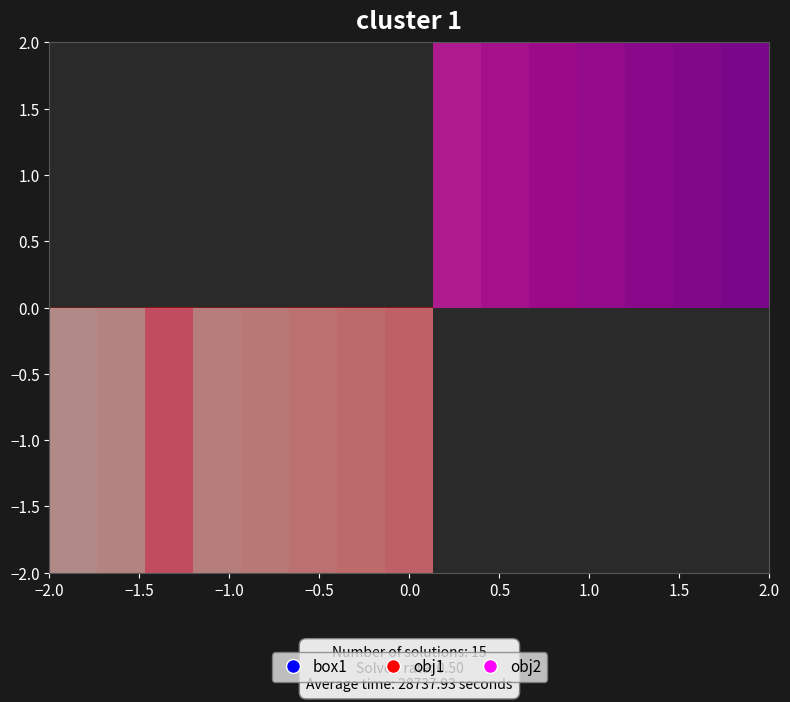

How many values in −1.0 are above zero?

8